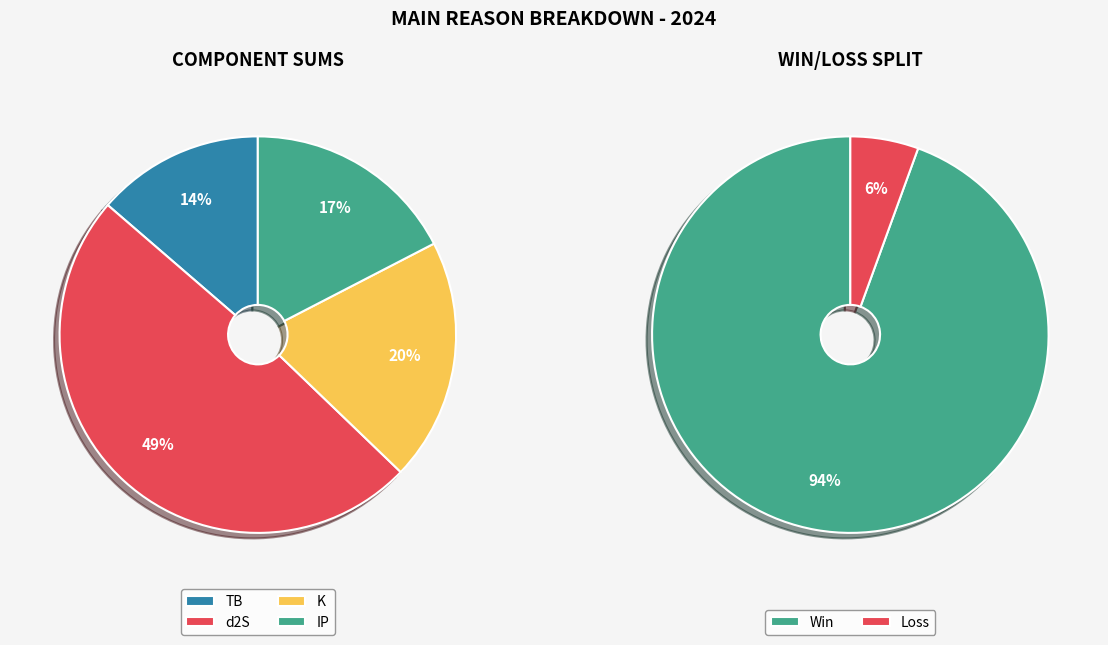

Rank the series by their maximum value, from lowest to highest.

Win, TB, IP, K, d2S